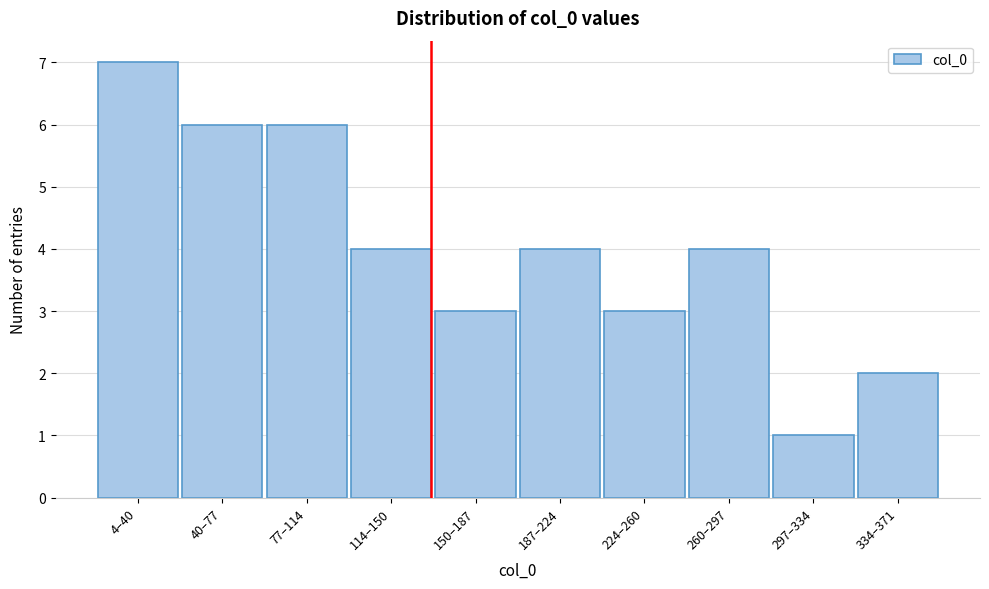

Reading left to right, extract all data points from this chart.

4–40=7	40–77=6	77–114=6	114–150=4	150–187=3	187–224=4	224–260=3	260–297=4	297–334=1	334–371=2